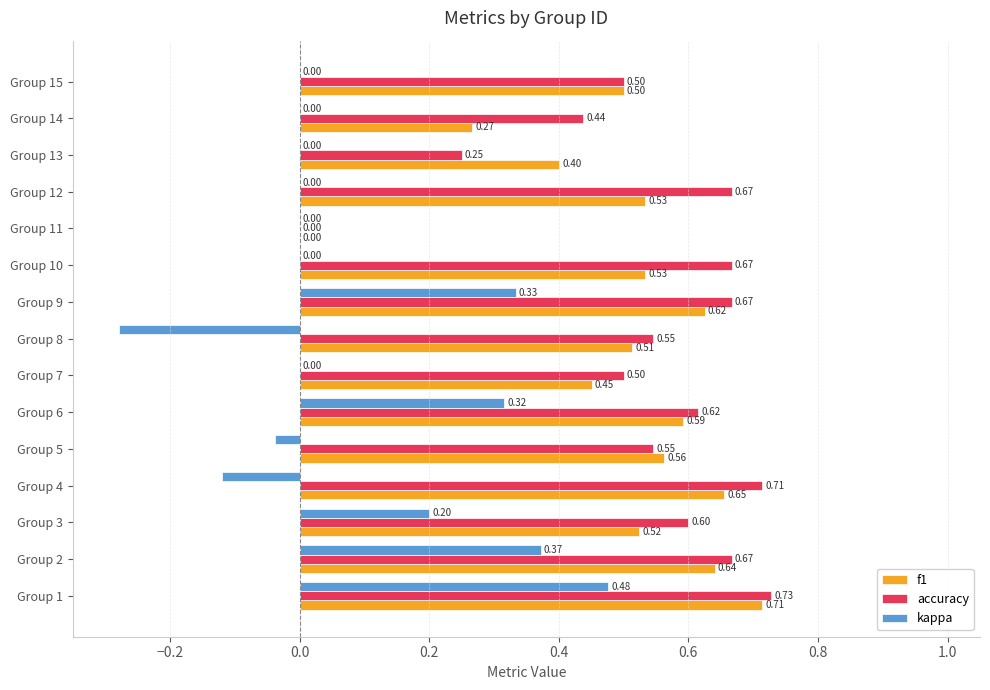

Which series has the largest total across all categories?

accuracy